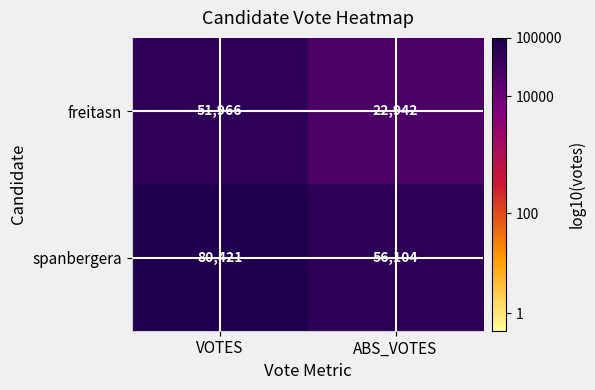

Which series has the largest total across all categories?

spanbergera